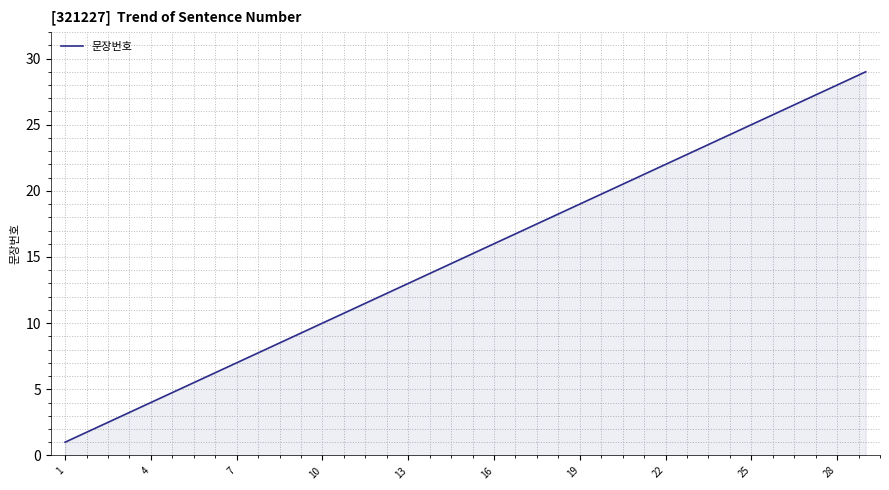

What is the difference between the maximum and minimum values?

28